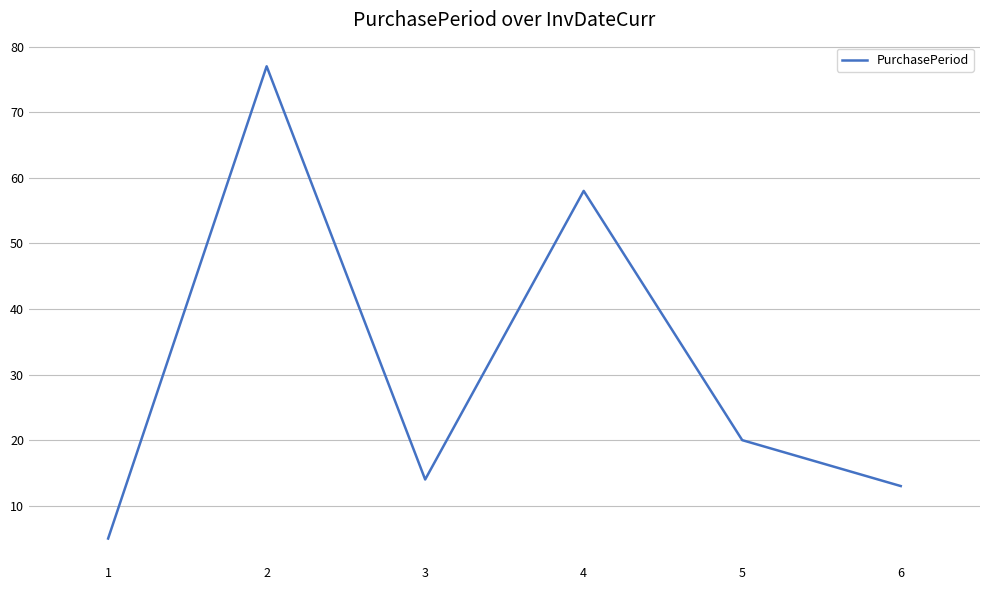

Approximately how many times larger is the value at 1 compared to 6?

0.4